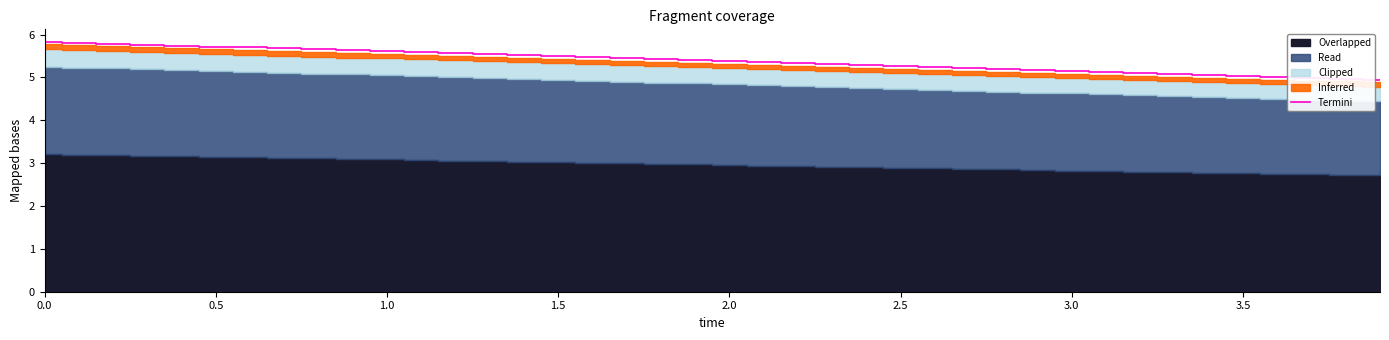

What is the minimum value for Termini?

4.9